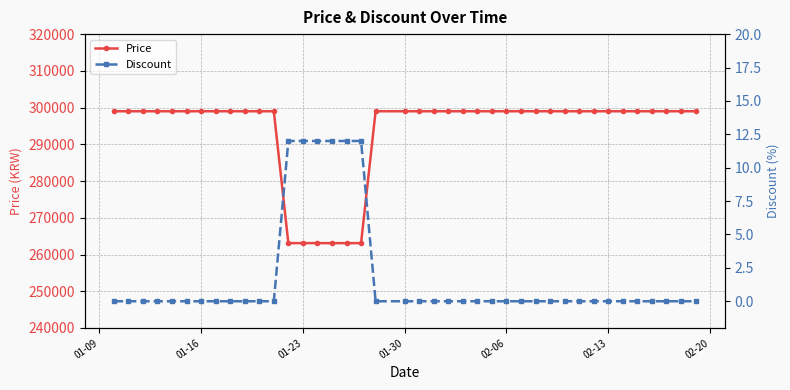

Reading left to right, what are all the values shown in this chart?

Price: 299000	299000	299000	299000	299000	299000	299000	299000	299000	299000	299000	299000	263100	263100	263100	263100	263100	263100	299000	299000	299000	299000	299000	299000	299000	299000	299000	299000	299000	299000	299000	299000	299000	299000	299000	299000	299000	299000	299000	299000
Discount: 0	0	0	0	0	0	0	0	0	0	0	0	12	12	12	12	12	12	0	0	0	0	0	0	0	0	0	0	0	0	0	0	0	0	0	0	0	0	0	0